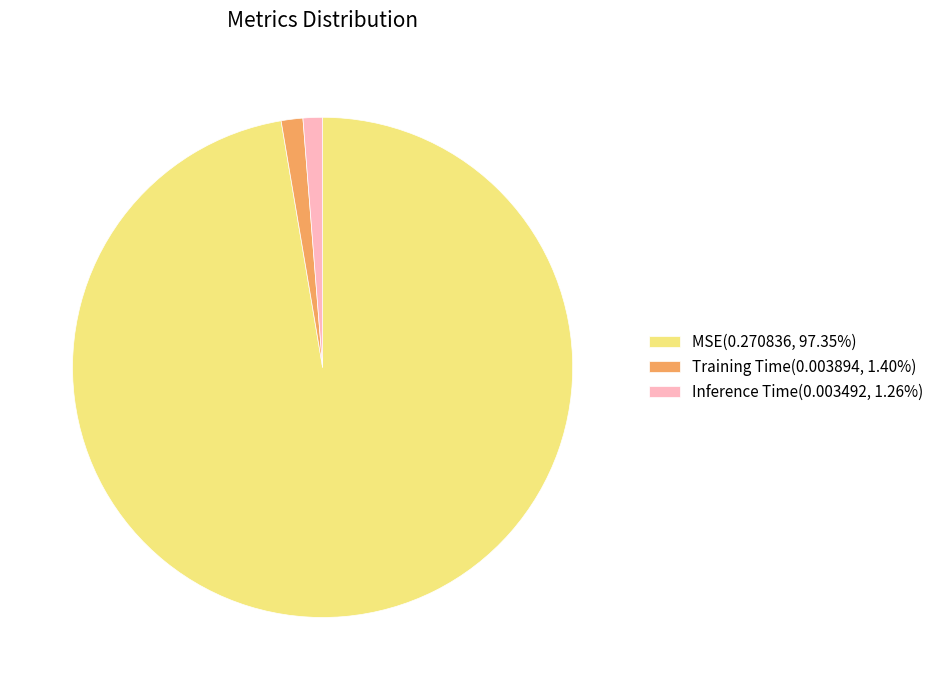

True or false: MSE accounts for 87% of the total.

False